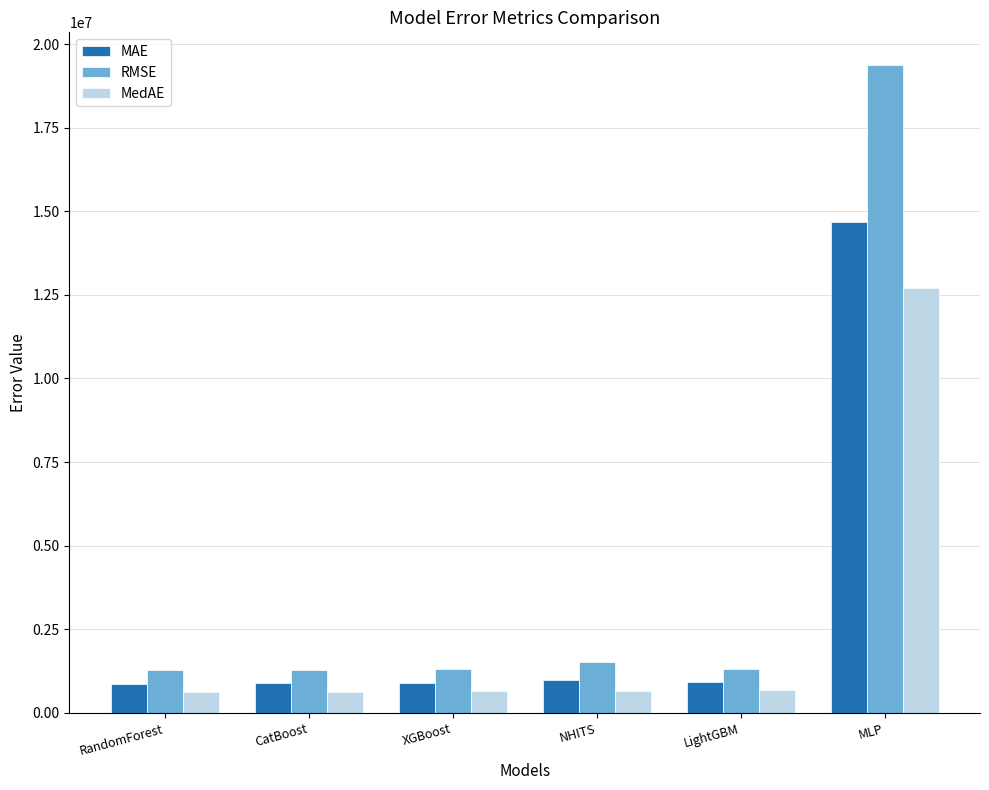

Which label corresponds to the largest value in the chart?

MLP